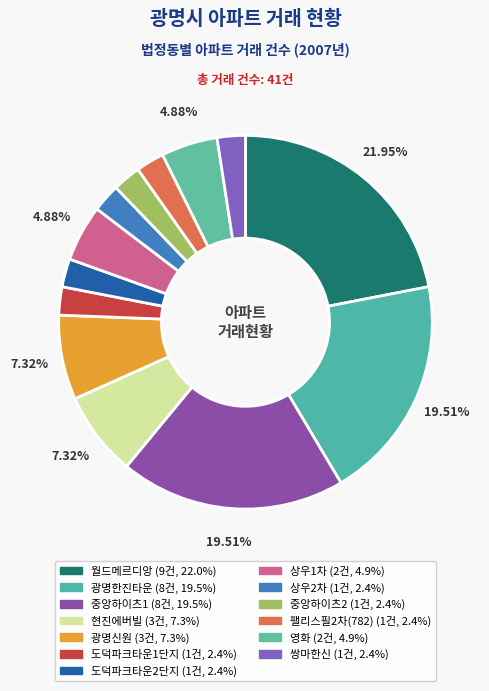

Is there any slice that represents more than half of the pie?

No